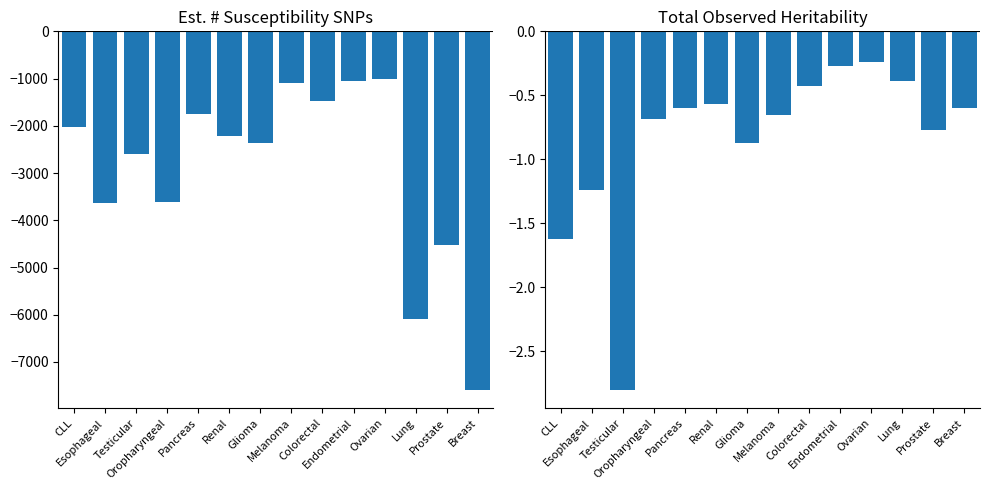

Reading right to left, transcribe all the data shown in this chart.

Est. # susceptibility SNPs: -7599.0	-4530.0	-6096.0	-1015.0	-1052.0	-1484.0	-1098.0	-2364.0	-2220.0	-1757.0	-3623.0	-2598.0	-3641.0	-2025.0
Total Observed Heritability: -0.6	-0.8	-0.4	-0.2	-0.3	-0.4	-0.6	-0.9	-0.6	-0.6	-0.7	-2.8	-1.2	-1.6